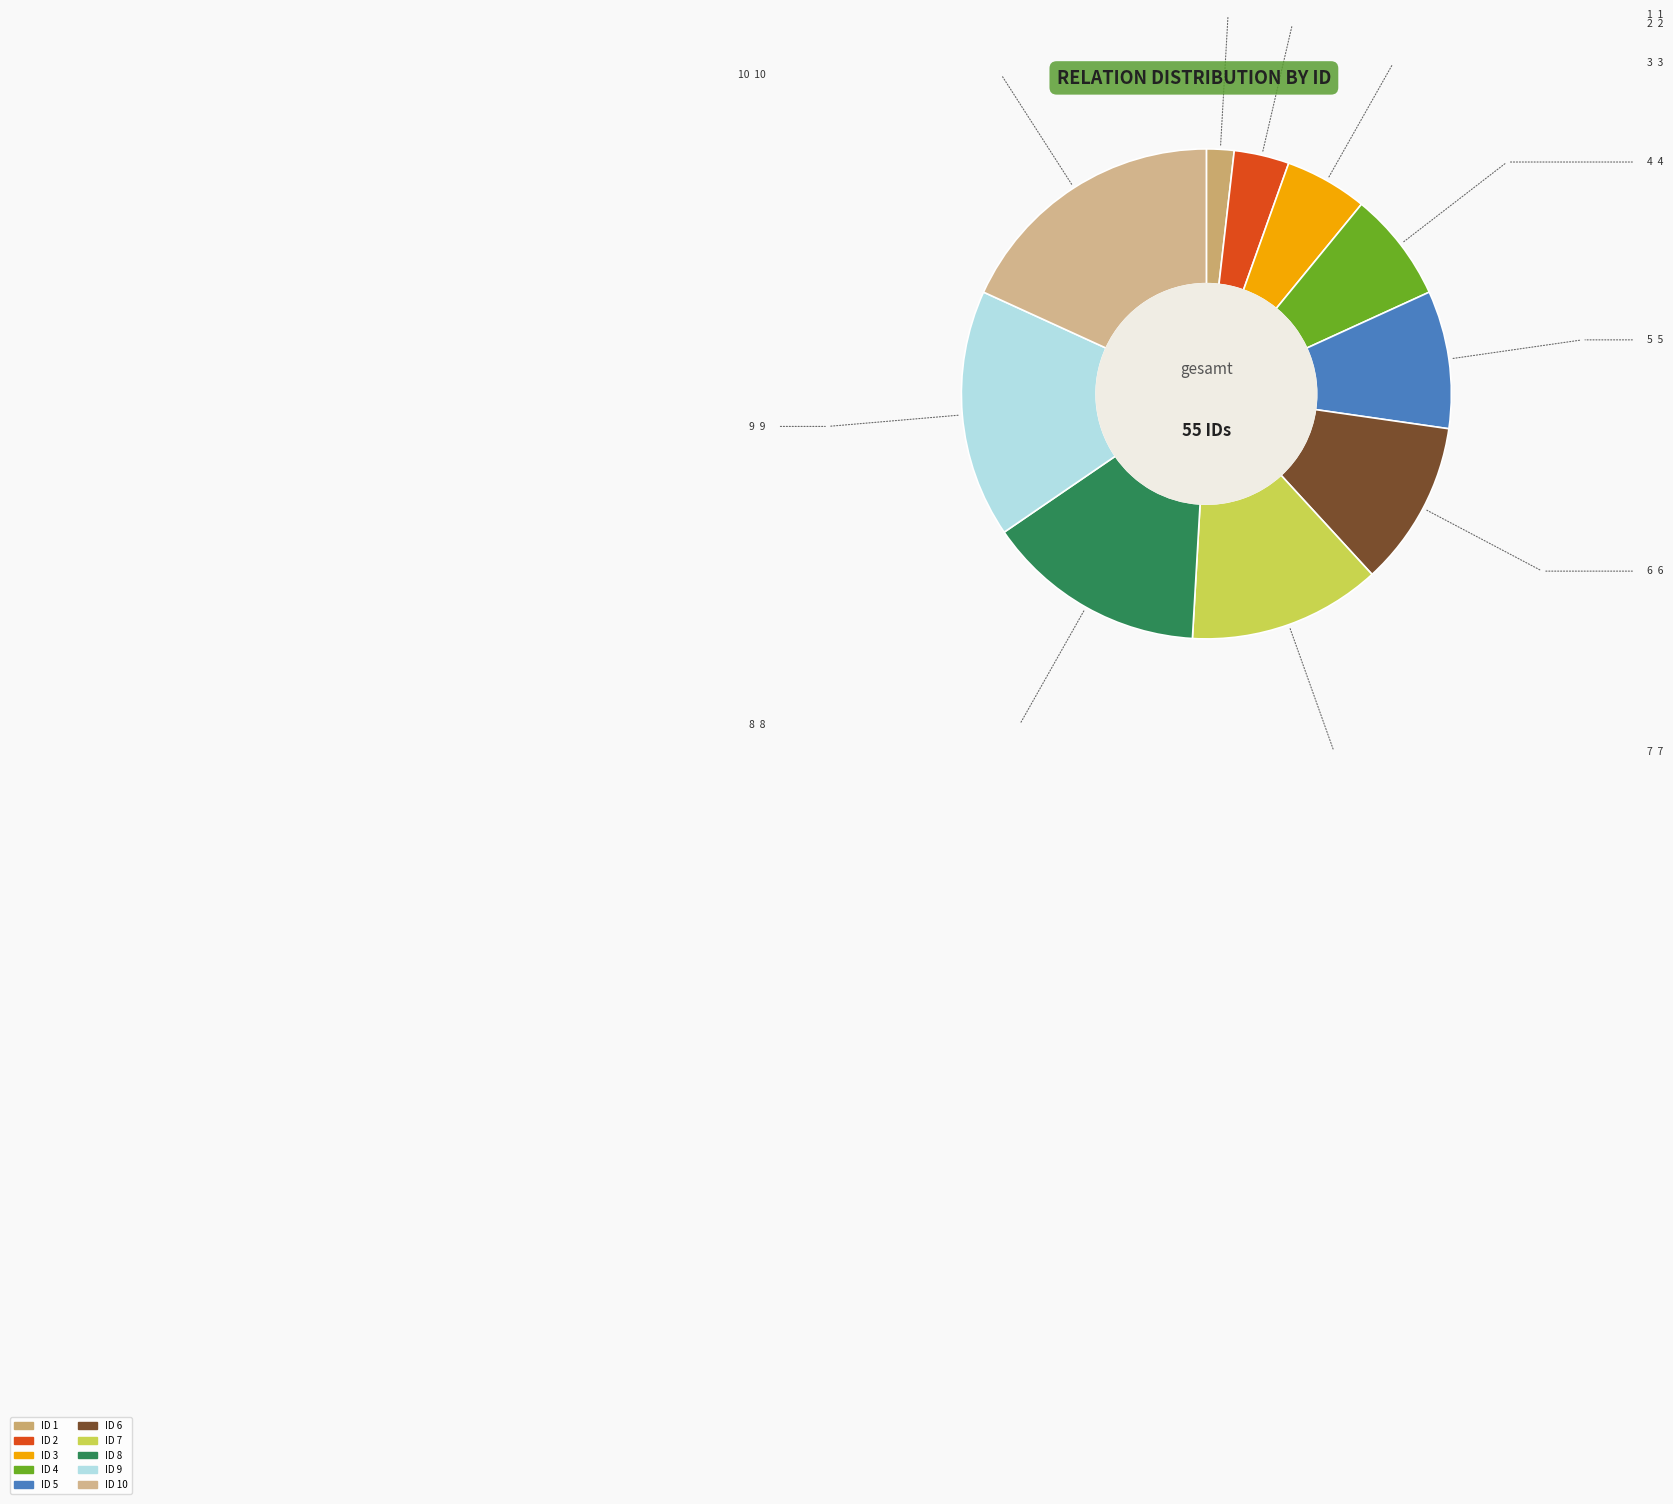

Count the number of slices in the pie.

10